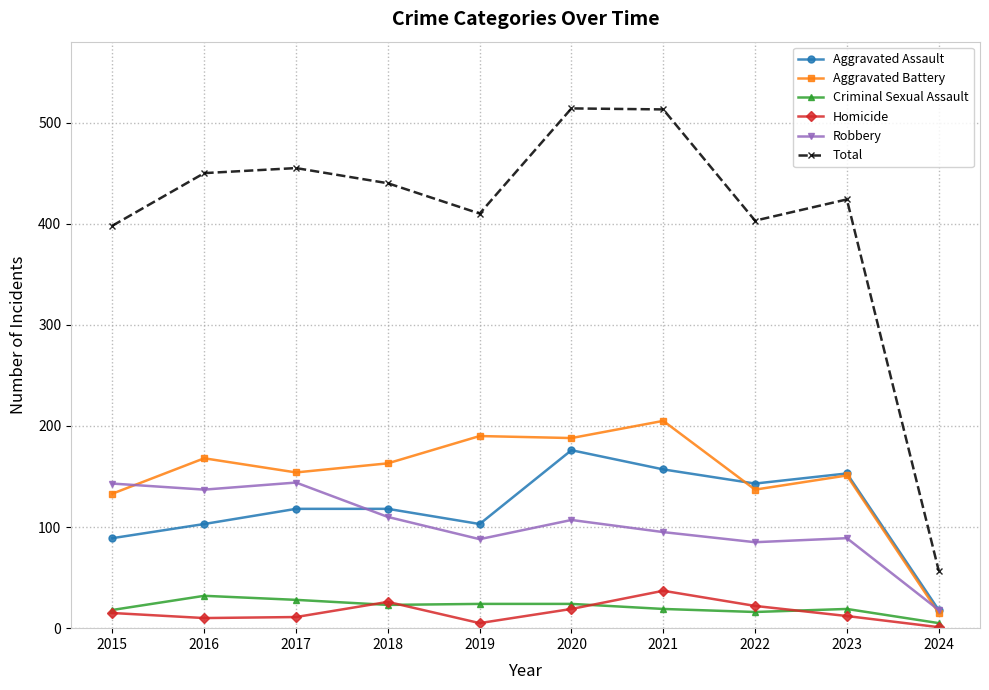

How many data points in Aggravated Assault are less than 118?

4